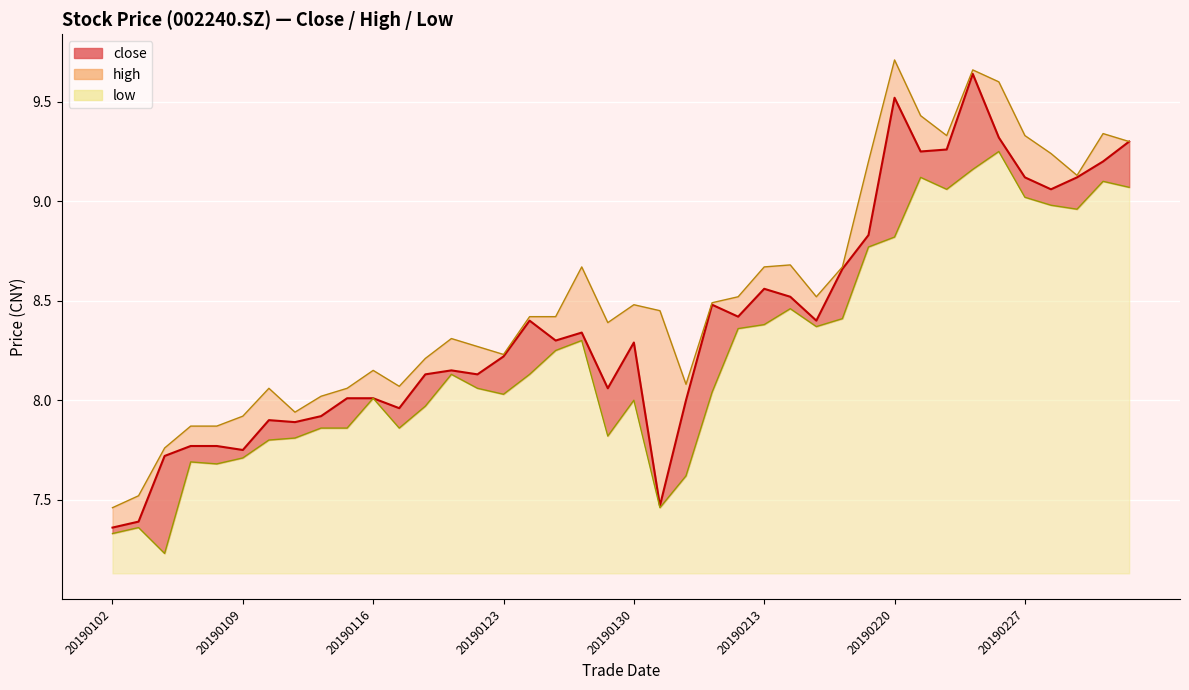

What is the value of the low point at the 2nd from the left?

7.4